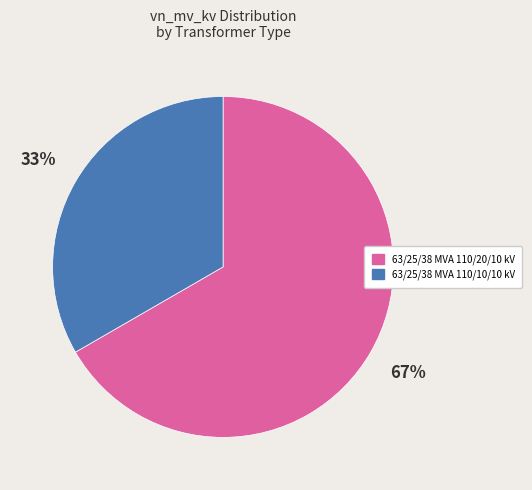

What is the ratio of the value at 63/25/38 MVA 110/20/10 kV to the value at 63/25/38 MVA 110/10/10 kV?

2.0